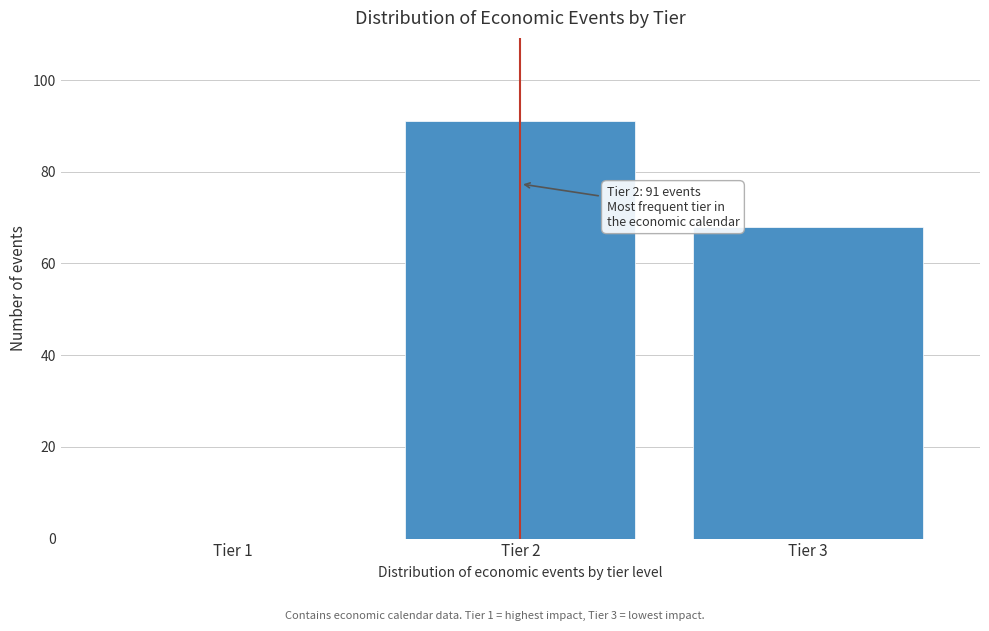

Reading left to right, transcribe all the data shown in this chart.

Tier 1=0	Tier 2=91	Tier 3=68